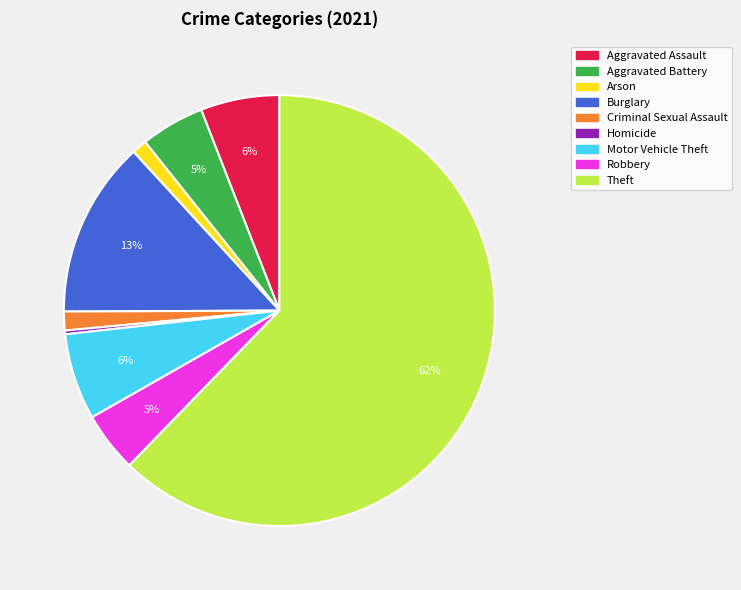

Count the number of slices in the pie.

9